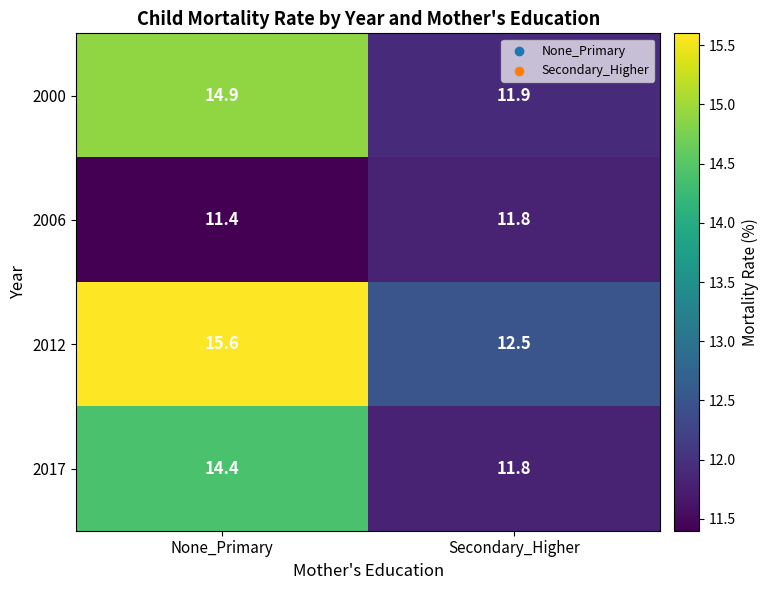

At which label does 2017 first exceed 14?

None_Primary